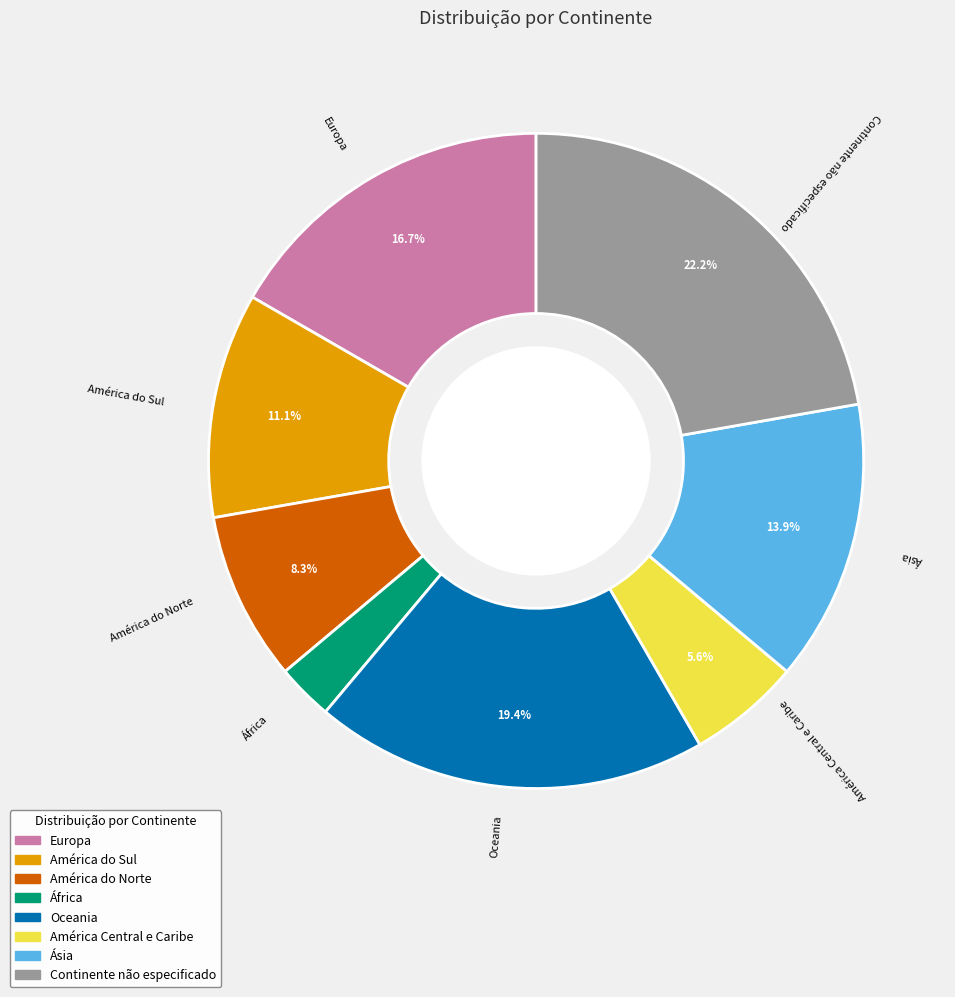

To the nearest percent, what is the difference between the largest and smallest slice percentages?

19%